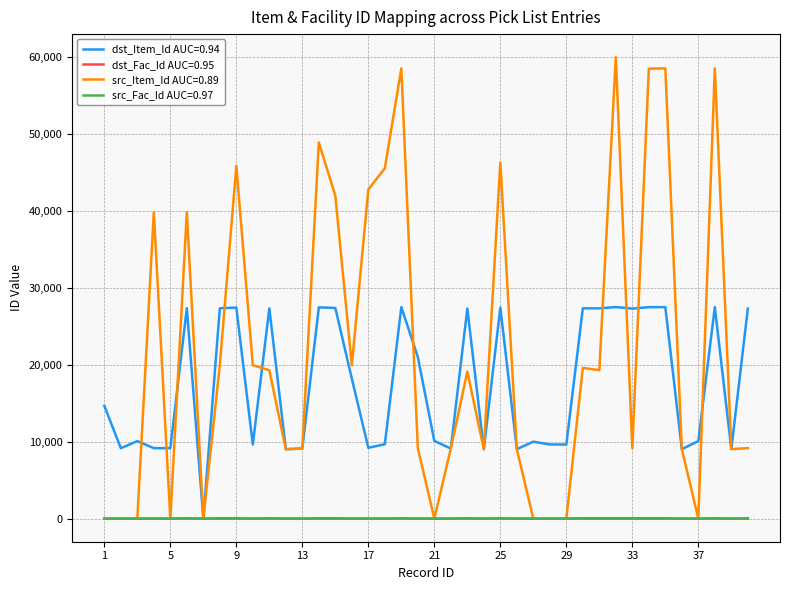

Which series has the largest total across all categories?

src_Item_Id AUC=0.89